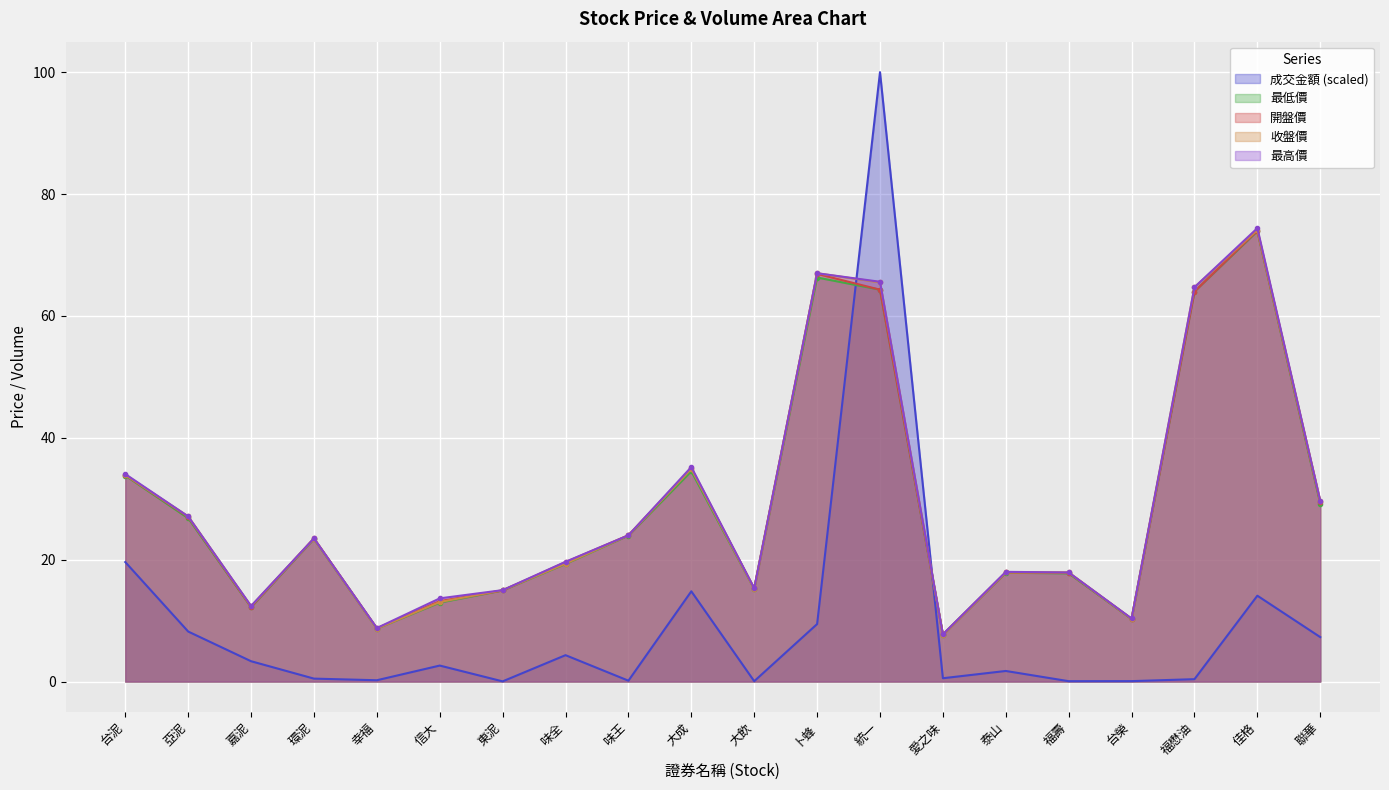

At how many categories does at least one series exceed 96?

1